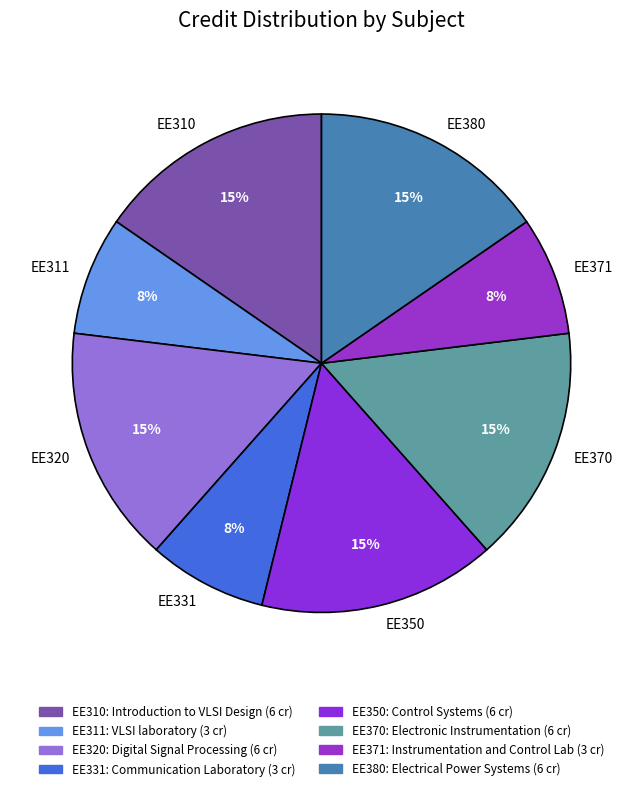

Count the number of slices in the pie.

8